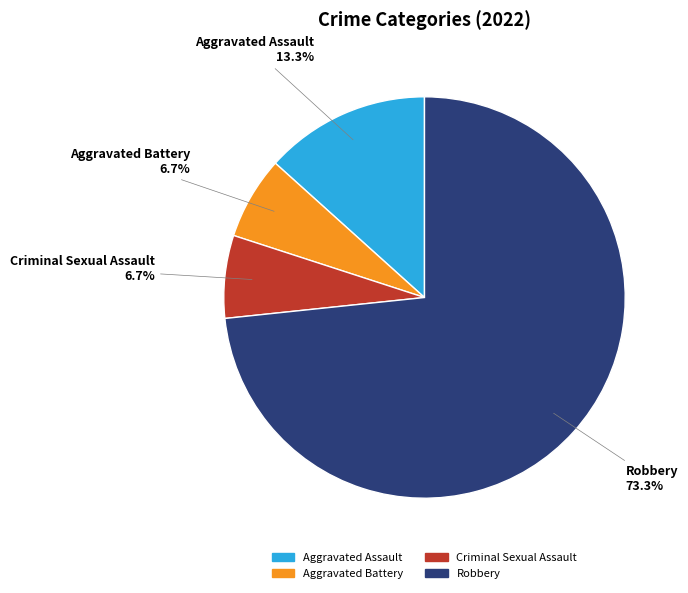

The Criminal Sexual Assault slice represents 1% of the pie. True or false?

False